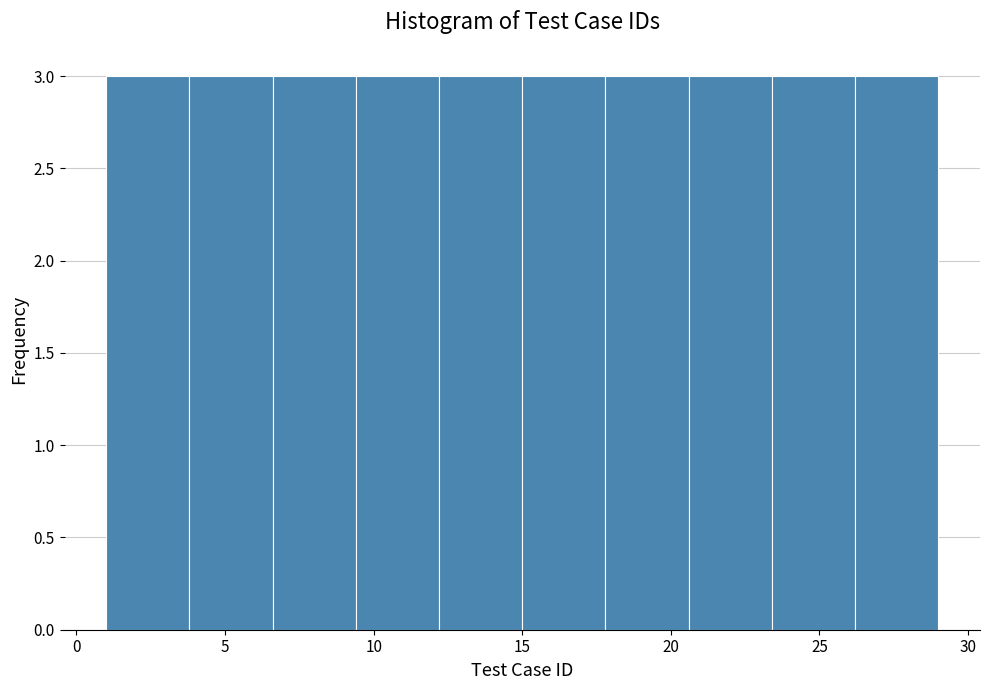

What is the height of the bar covering 9.4 to 12.2 on the x-axis? Neither the bar edges nor the heights are printed on the chart, so give them approximately, as read against the axes.

3